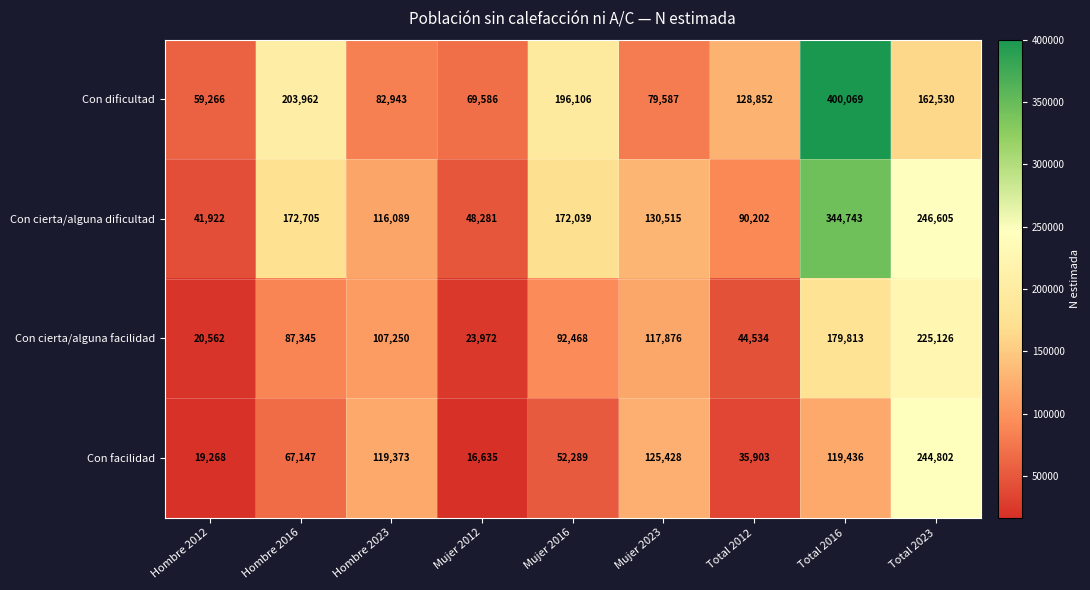

The value of Con facilidad at Hombre 2012 is 33072. True or false?

False